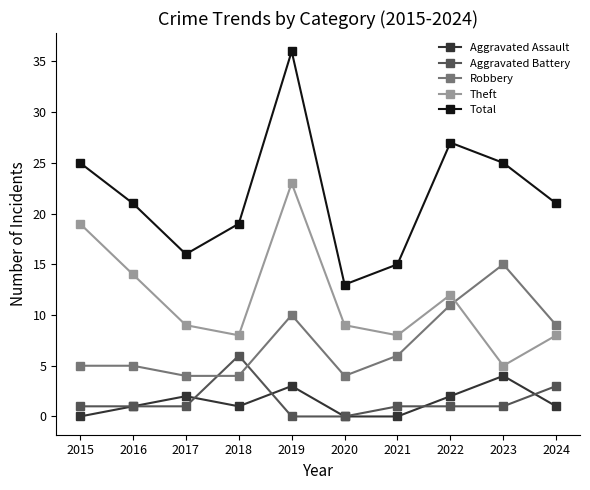

Is the value of Aggravated Assault at 2017 greater than the value of Total at 2020?

No